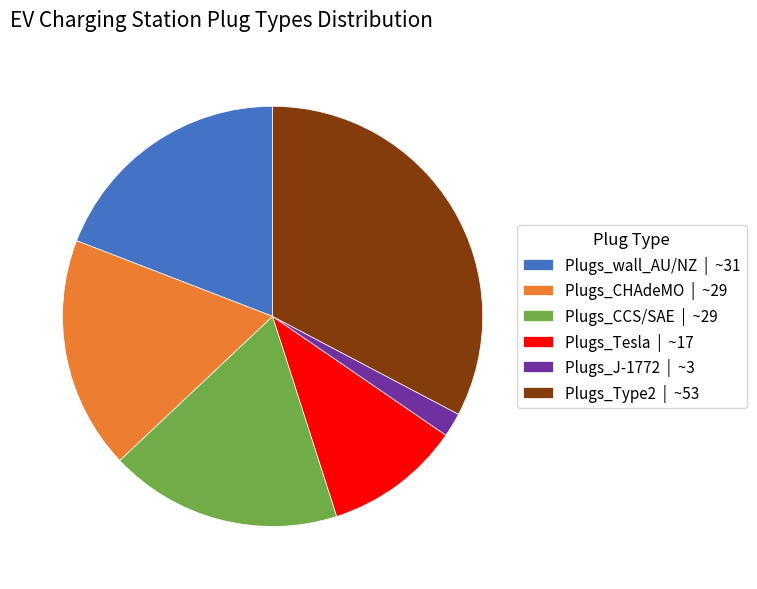

Is it true that Plugs_J-1772 | ~3 is 2% of the pie?

True